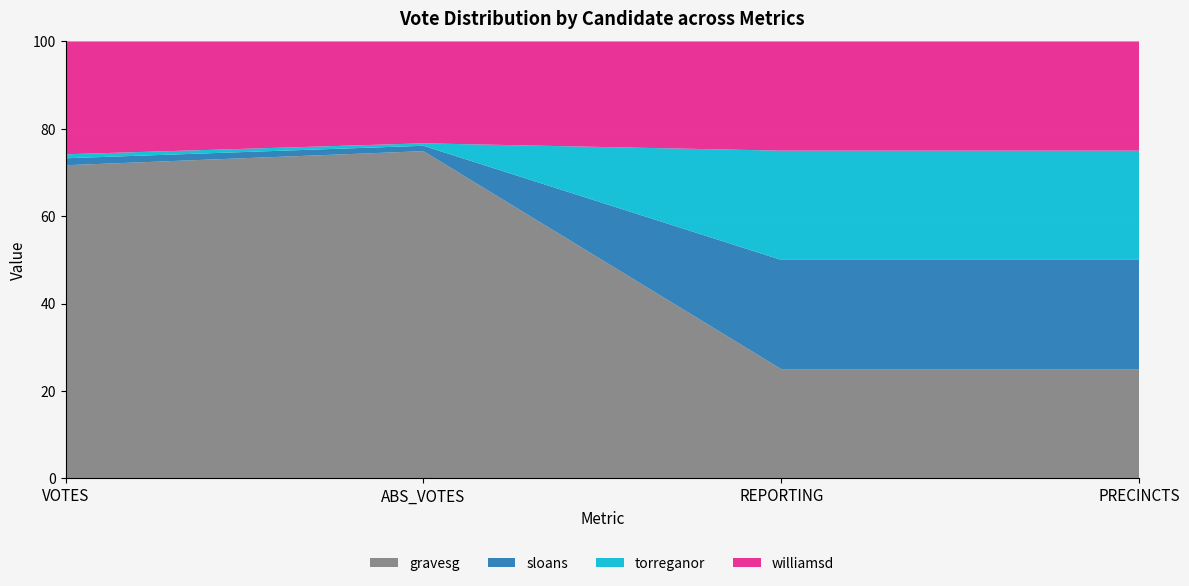

At which category does the chart reach its minimum across all series?

ABS_VOTES